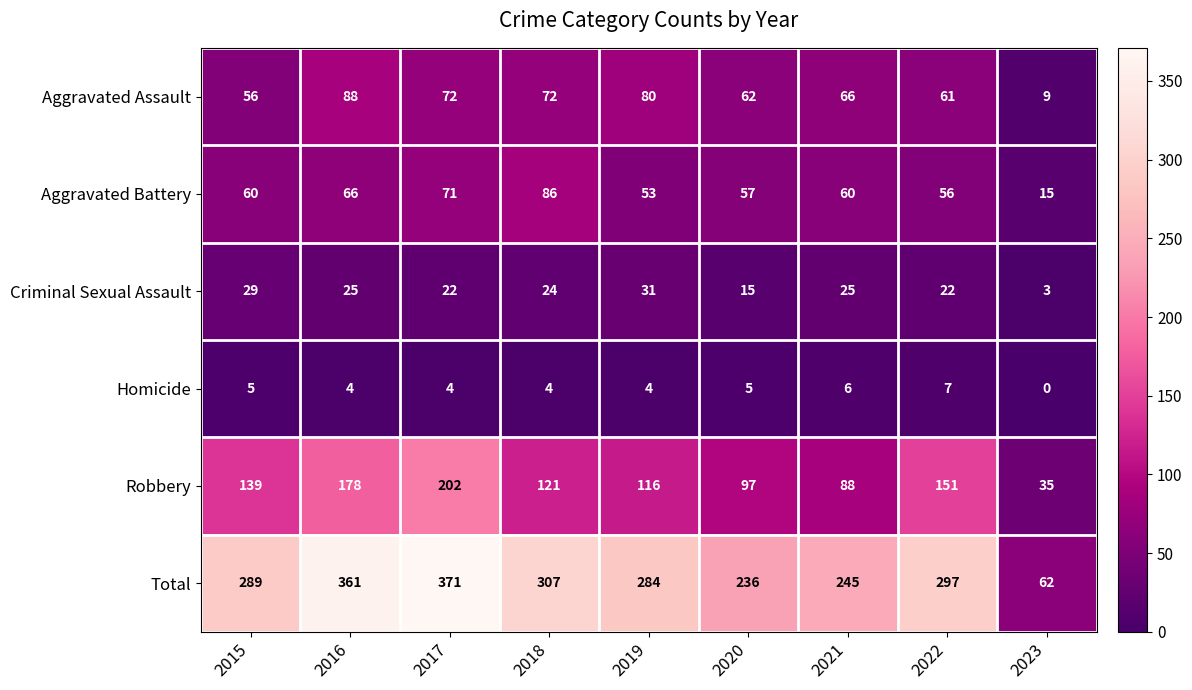

Is the value of Aggravated Battery at 2020 greater than the value of Total at 2018?

No